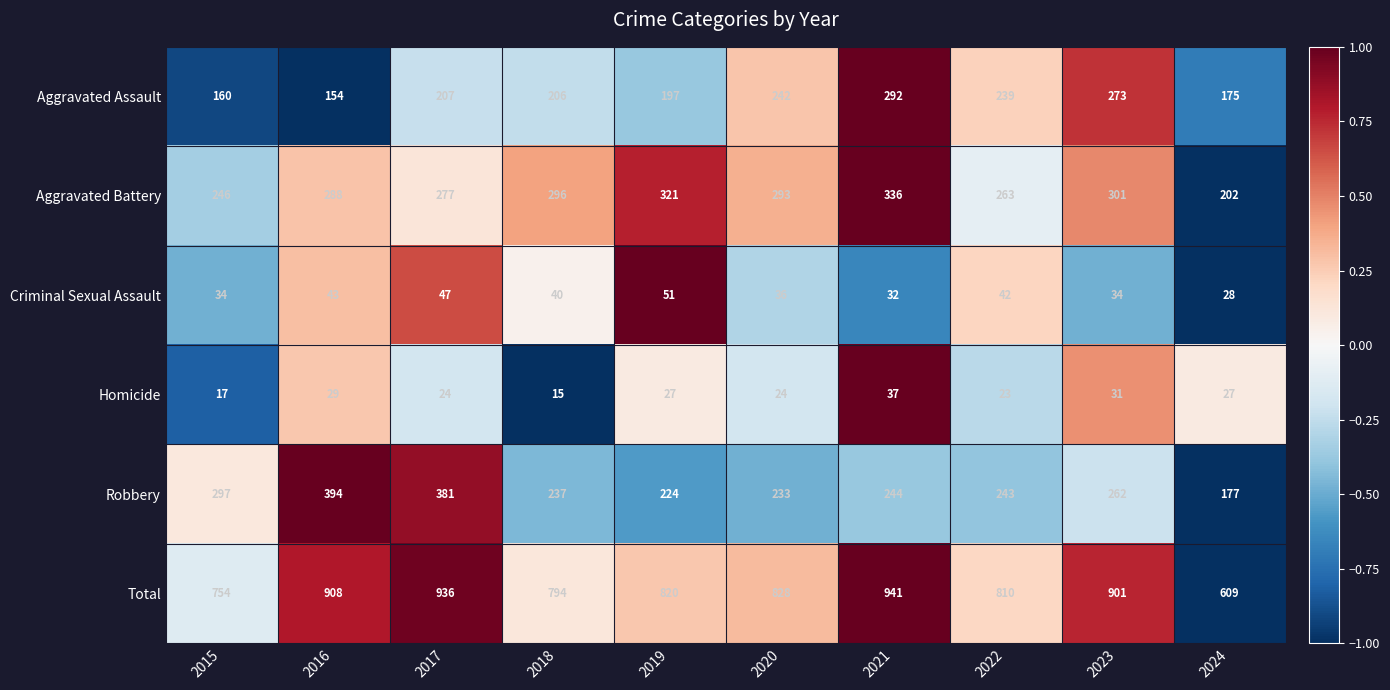

What is the sum of all Criminal Sexual Assault values?

387